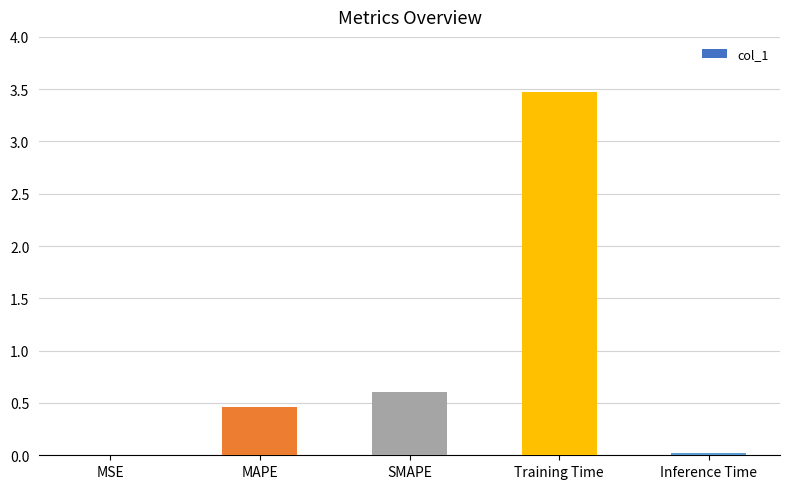

Which has a higher value, MAPE or Training Time?

Training Time